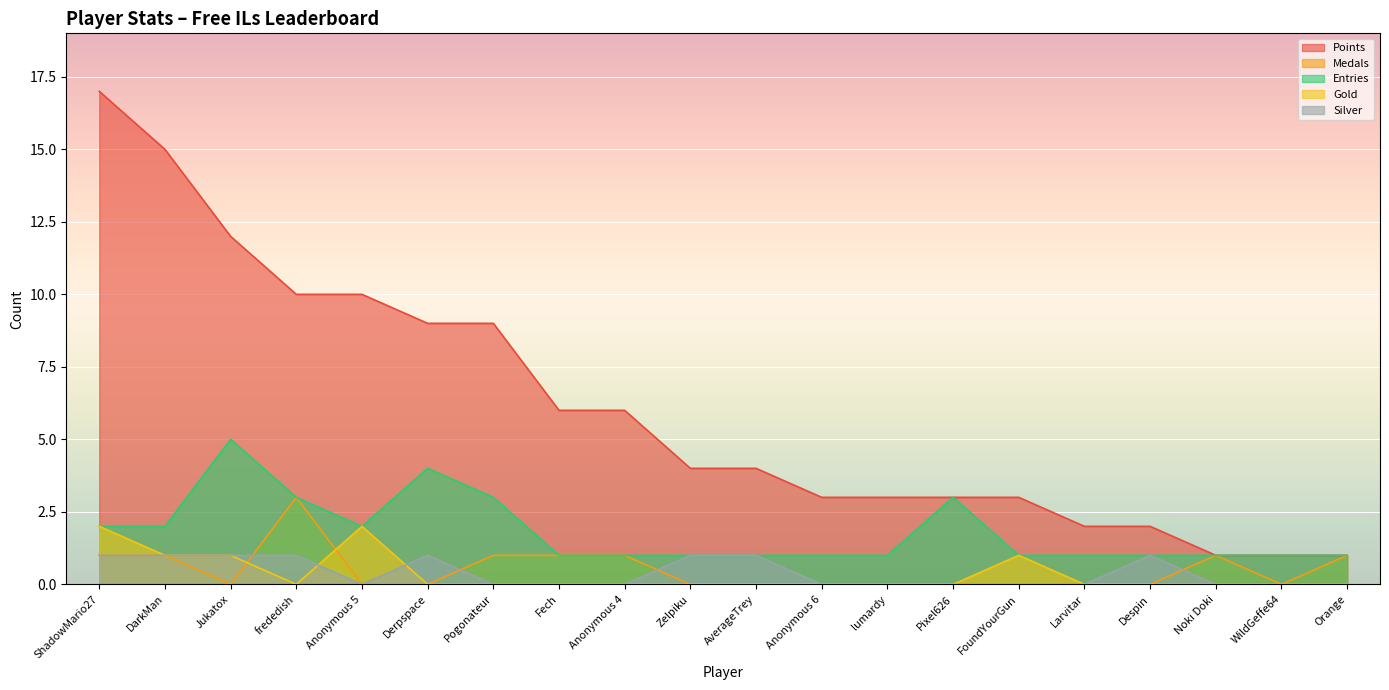

What is the highest value of the Medals series?

3